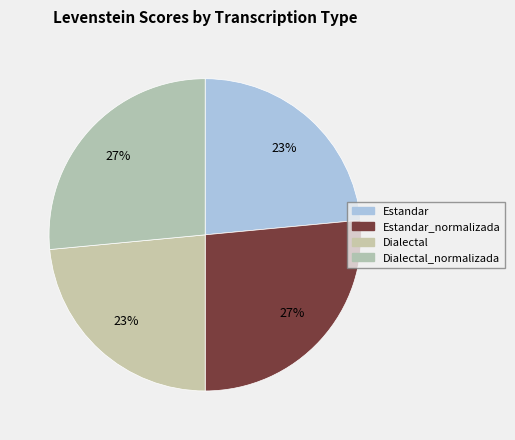

How many slices are in this pie chart?

4